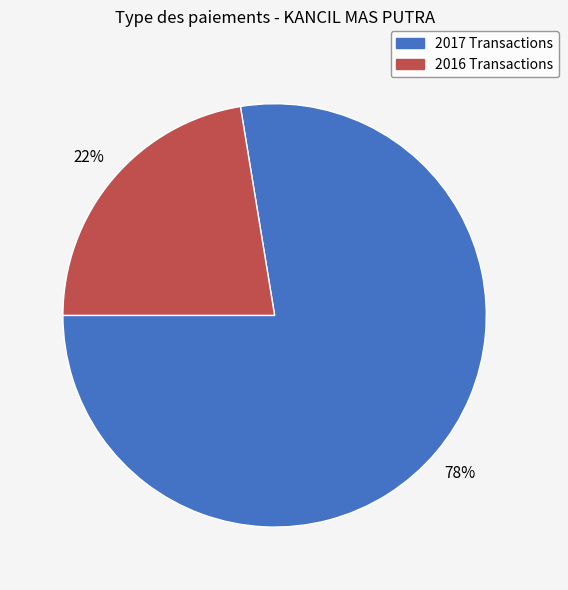

To the nearest percent, what is the average slice percentage?

50%